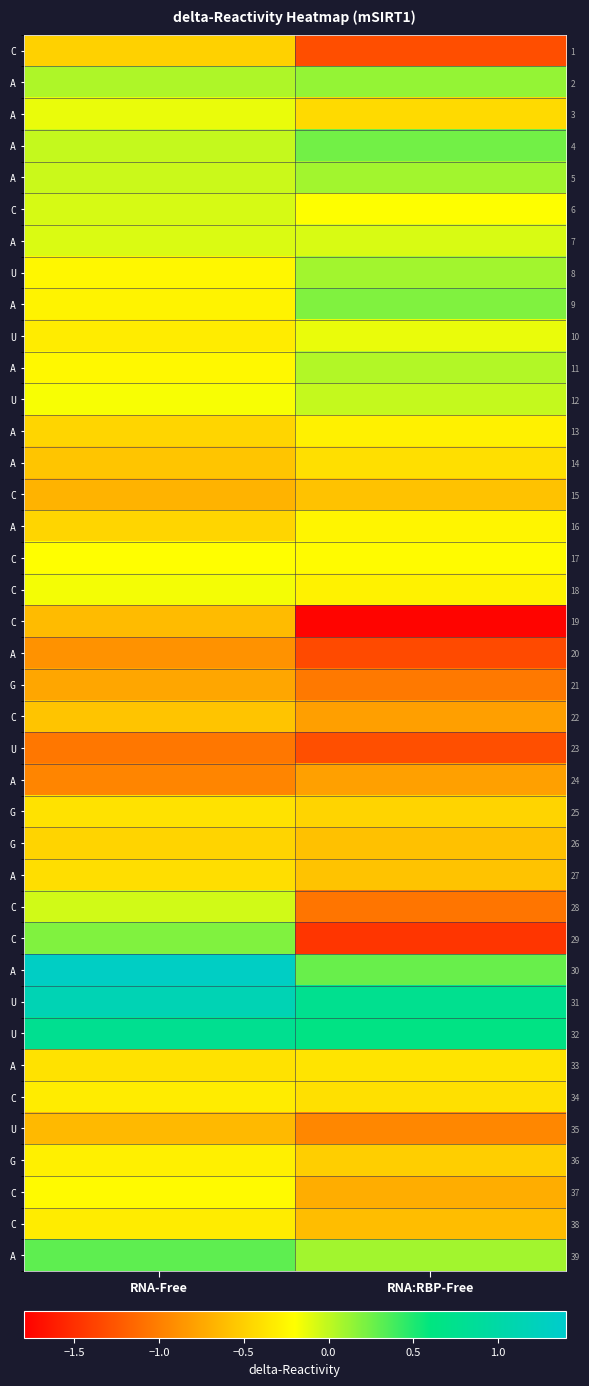

How many series are shown in this chart?

39